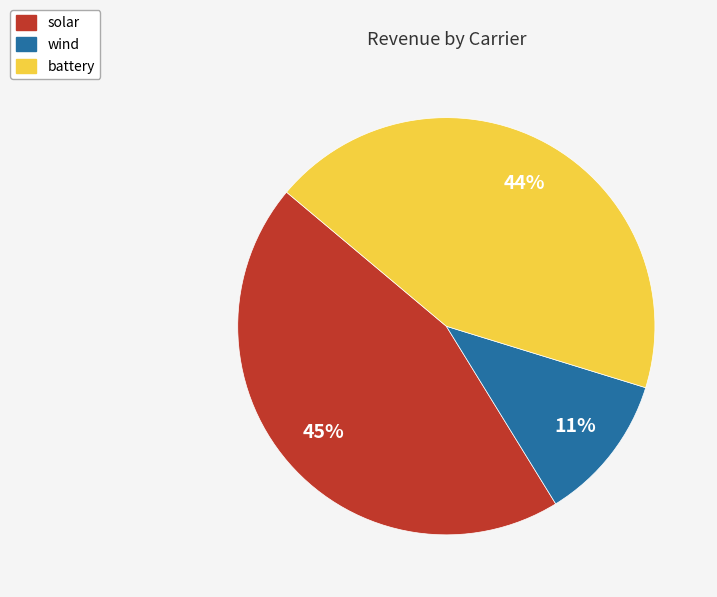

How many segments does this pie chart have?

3